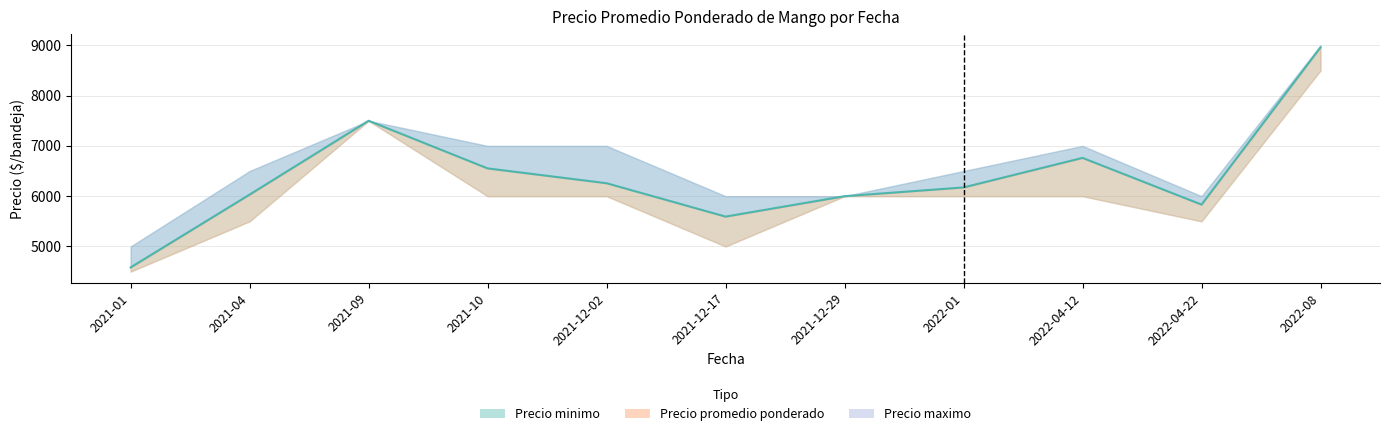

The Precio minimo series shows 4500 at 2021-01. True or false?

True